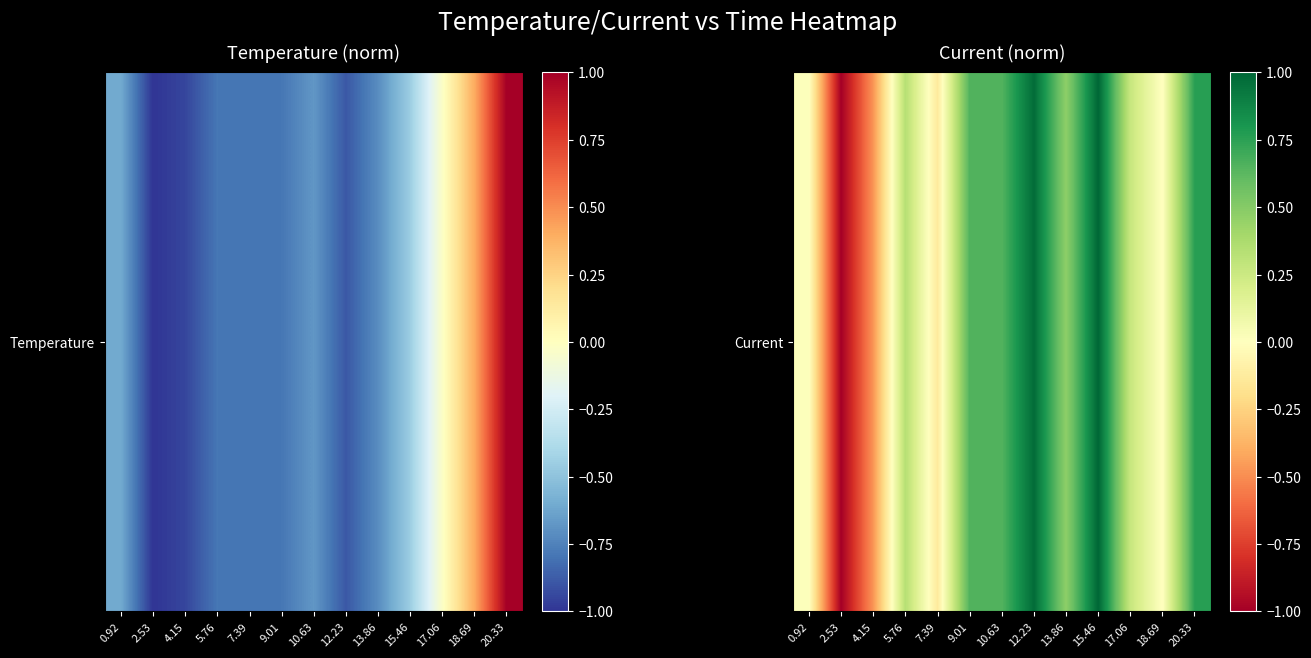

Reading left to right, what are all the values shown in this chart?

0.92=0.0	2.53=-1.0	4.15=-0.5	5.76=0.3	7.39=-0.1	9.01=0.7	10.63=0.6	12.23=1.0	13.86=0.5	15.46=1.0	17.06=0.3	18.69=-0.0	20.33=0.8